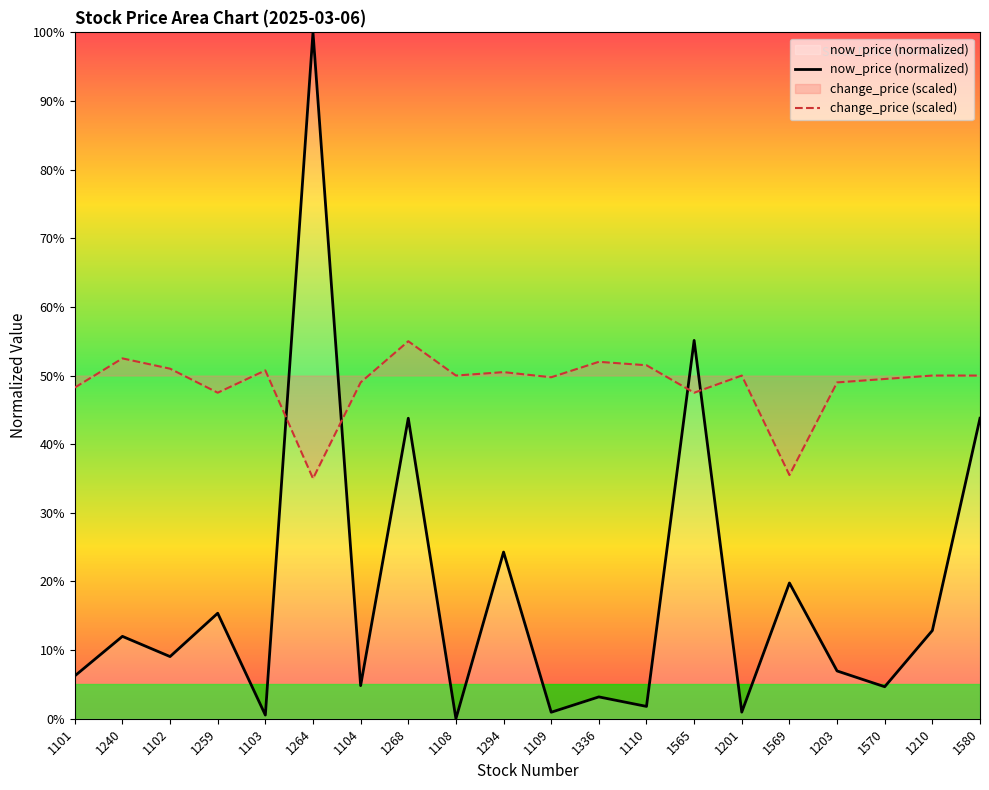

Which label corresponds to the largest value in the chart?

1264